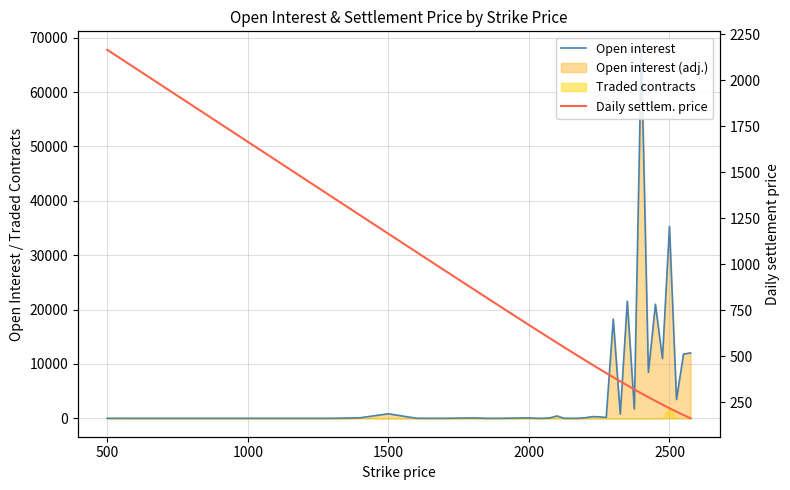

Which category has the lowest value across all series?

500